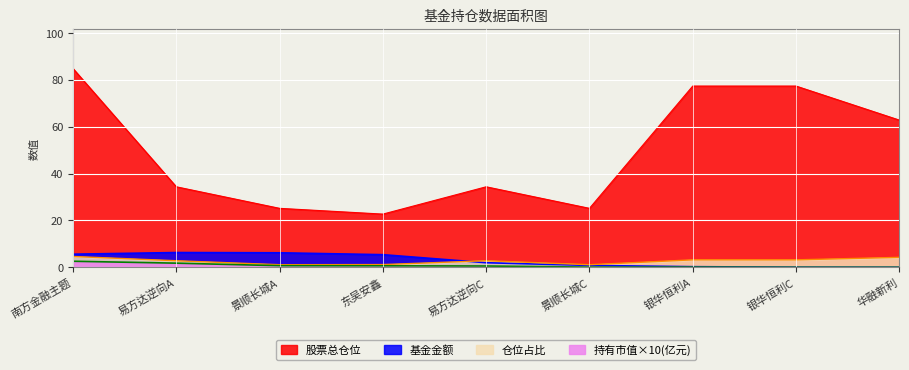

True or false: 基金金额 and 持有市值(亿元) cross at least once.

False